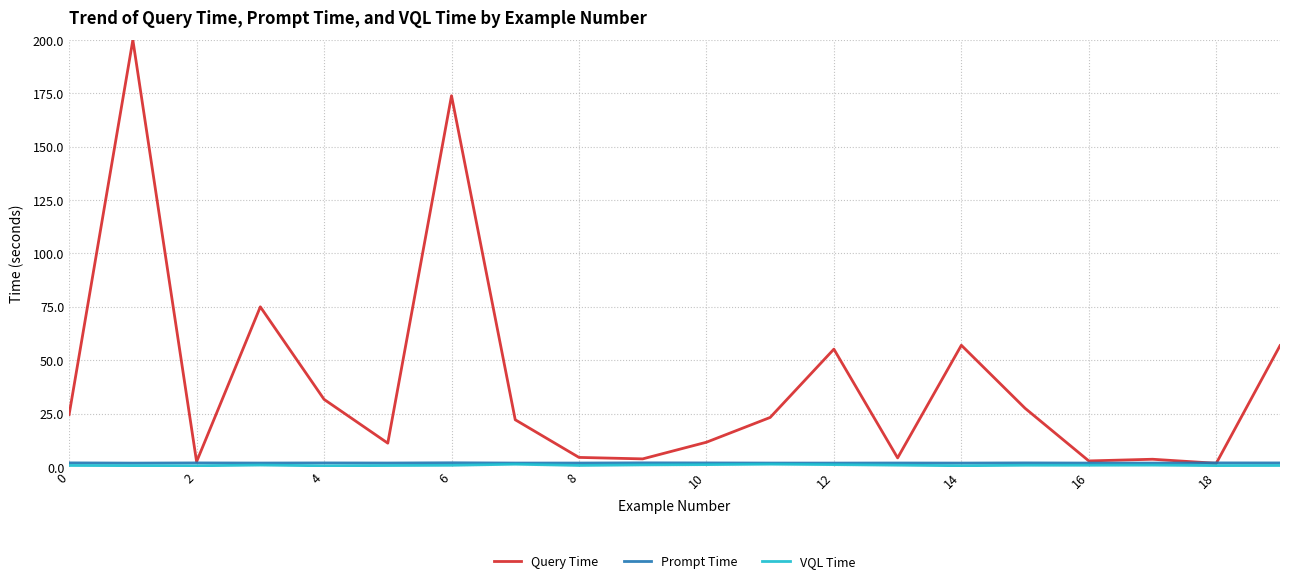

What is the smallest value displayed?

0.5